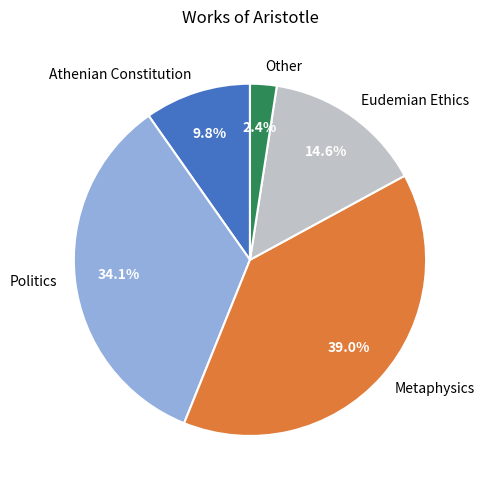

To the nearest percent, what percentage of the pie is Other?

2%